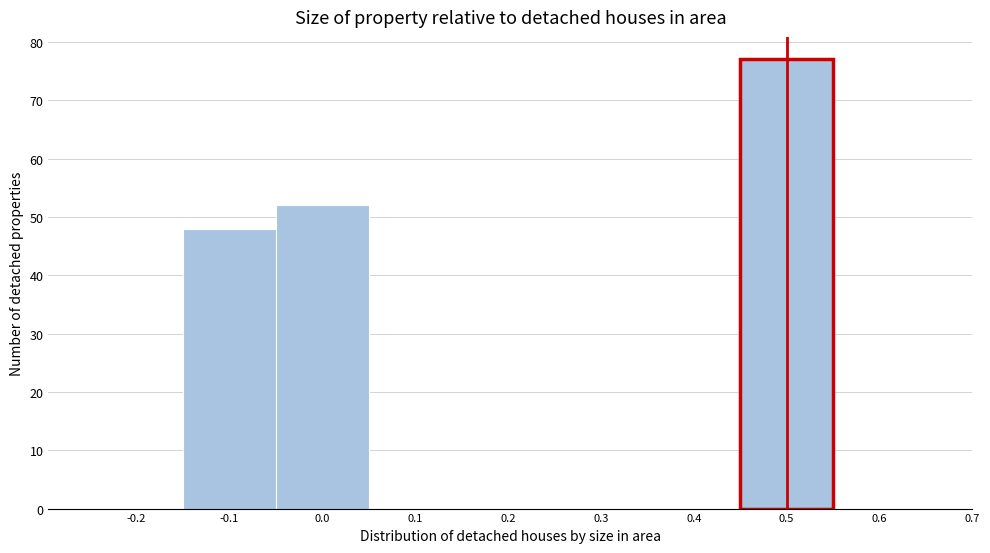

Which range on the x-axis has the tallest bar?

0.45 to 0.55